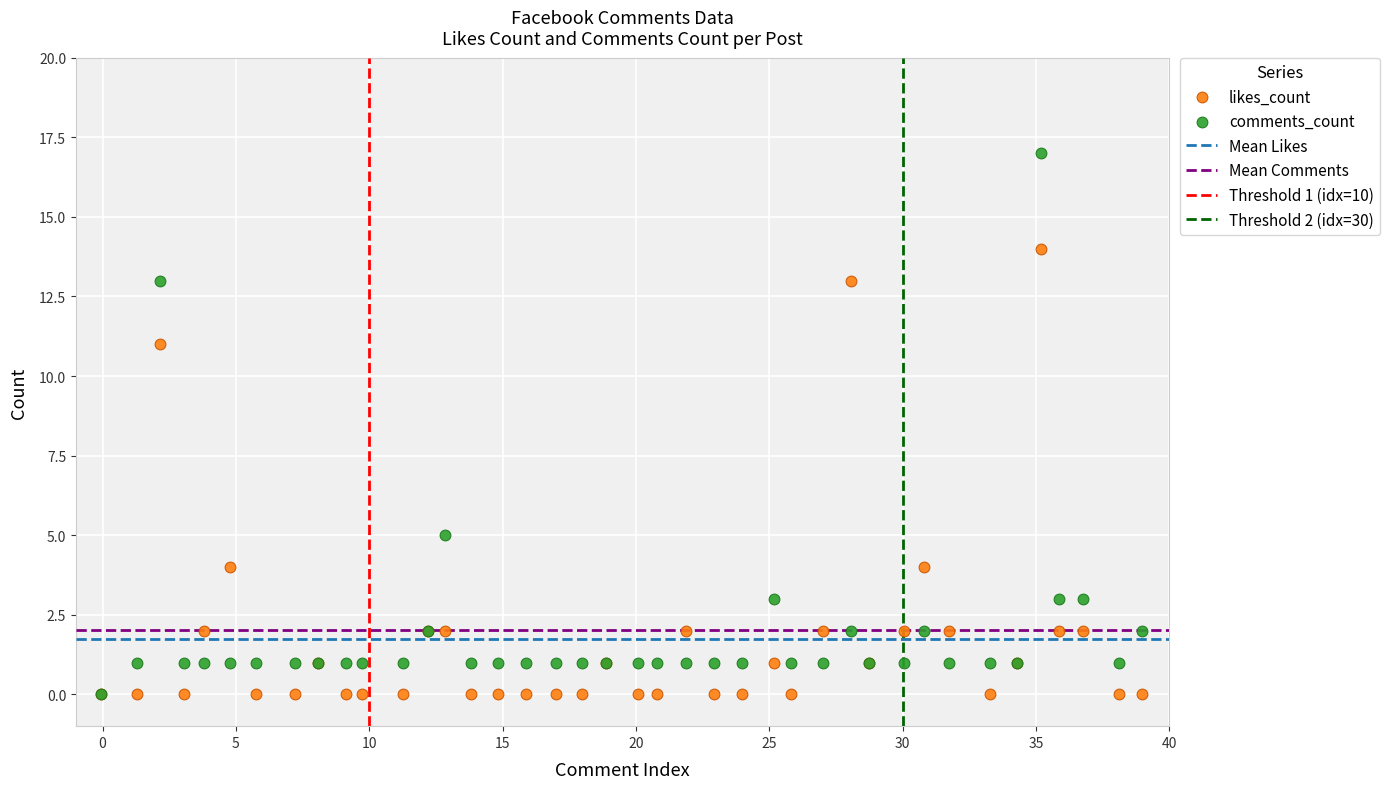

In the likes_count series, what Y value is closest to 7?

4